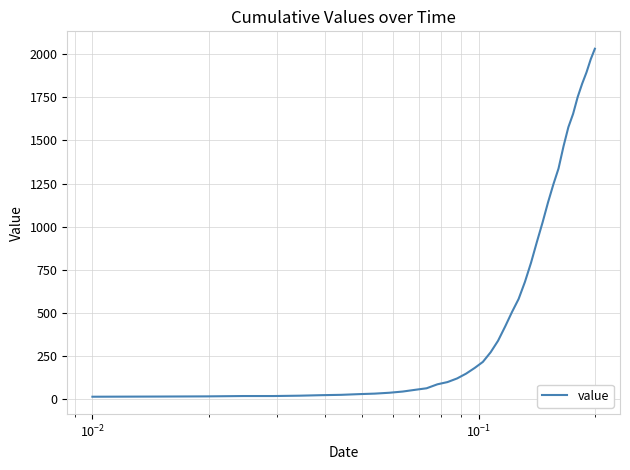

What is the difference between the maximum and minimum values?

2019